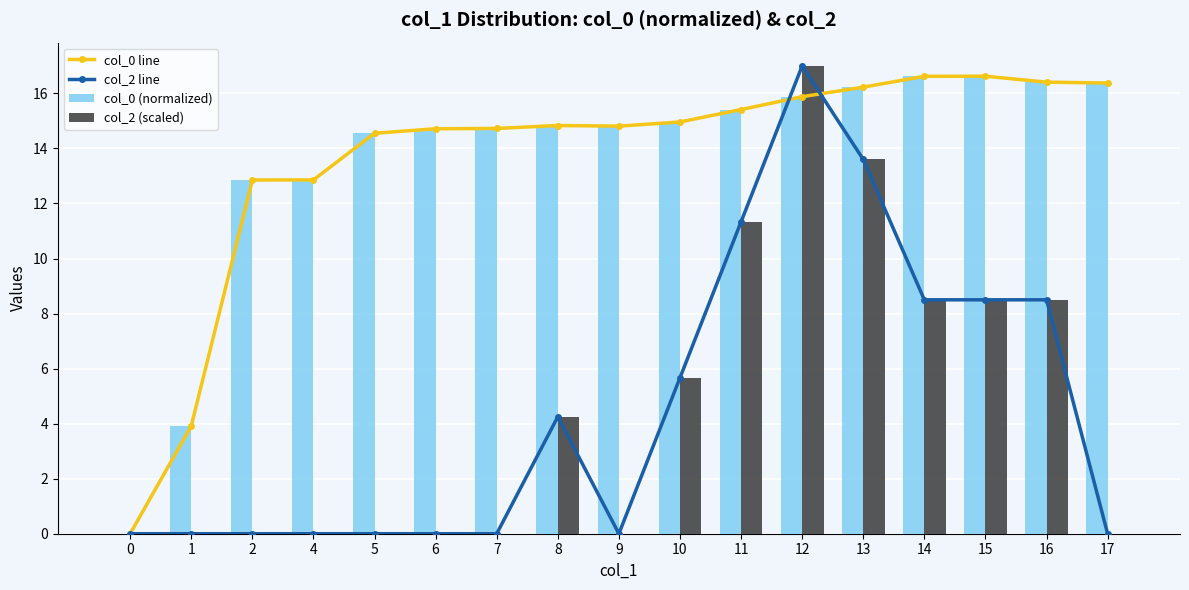

Which category has the highest value in the col_2 (scaled) series?

12